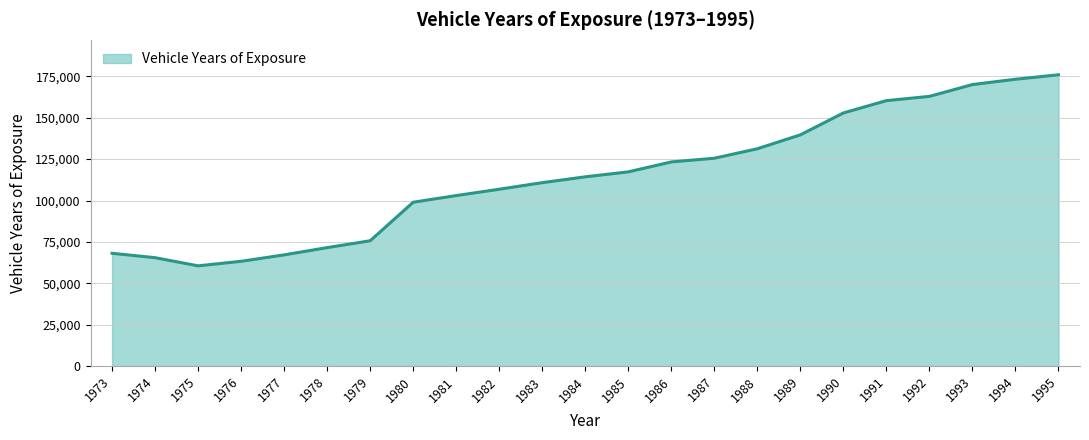

The value at 1975 is 60537. True or false?

True